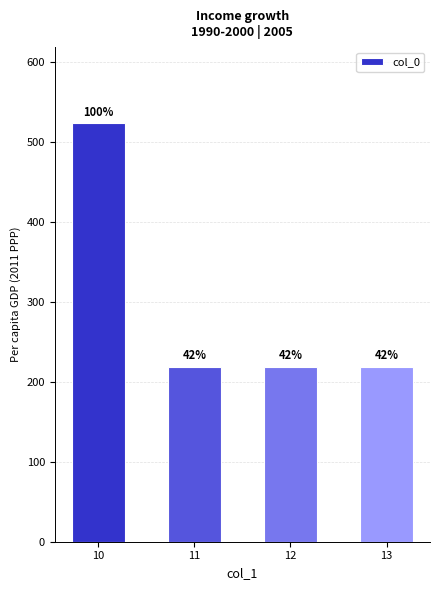

Does the chart contain any negative values?

No